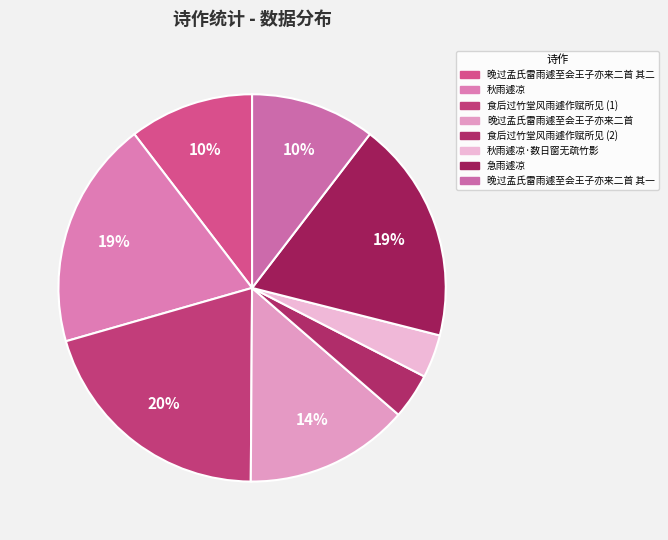

What percentage is the 急雨遽凉 slice, to the nearest percent?

19%